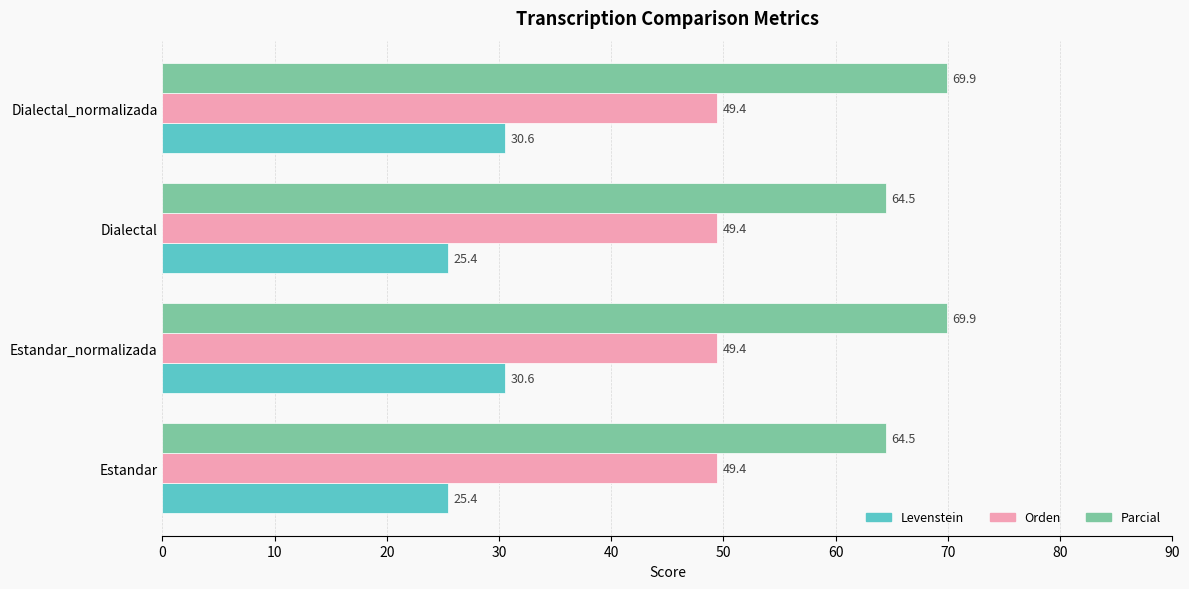

What is the average value of the Orden series?

49.4